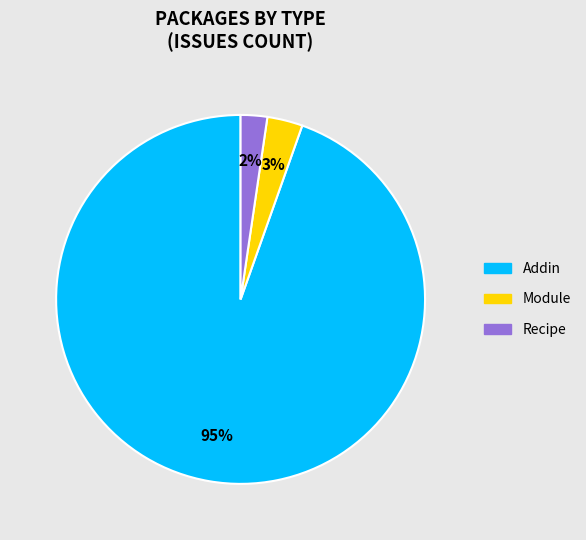

True or false: Recipe accounts for 11% of the total.

False